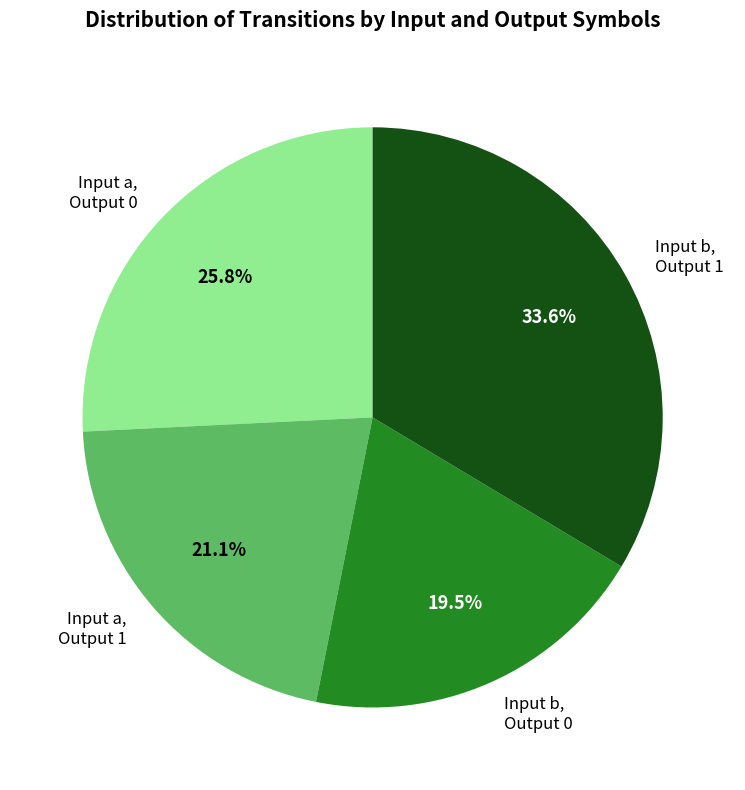

Which slice is the smallest?

Input b, Output 0